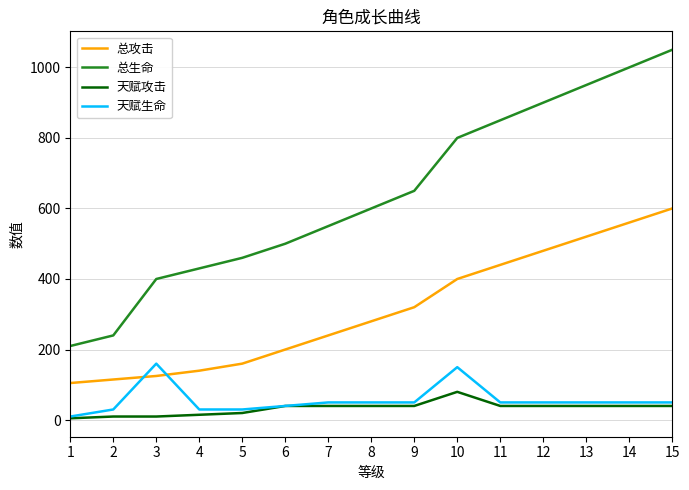

The value of 总生命 at 7 is 550. True or false?

True